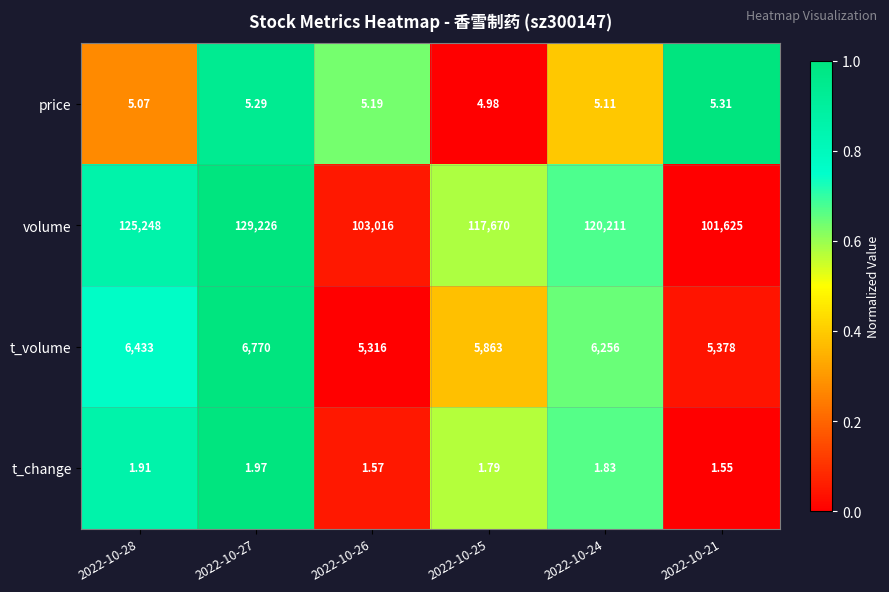

Which series has the widest spread of values?

volume